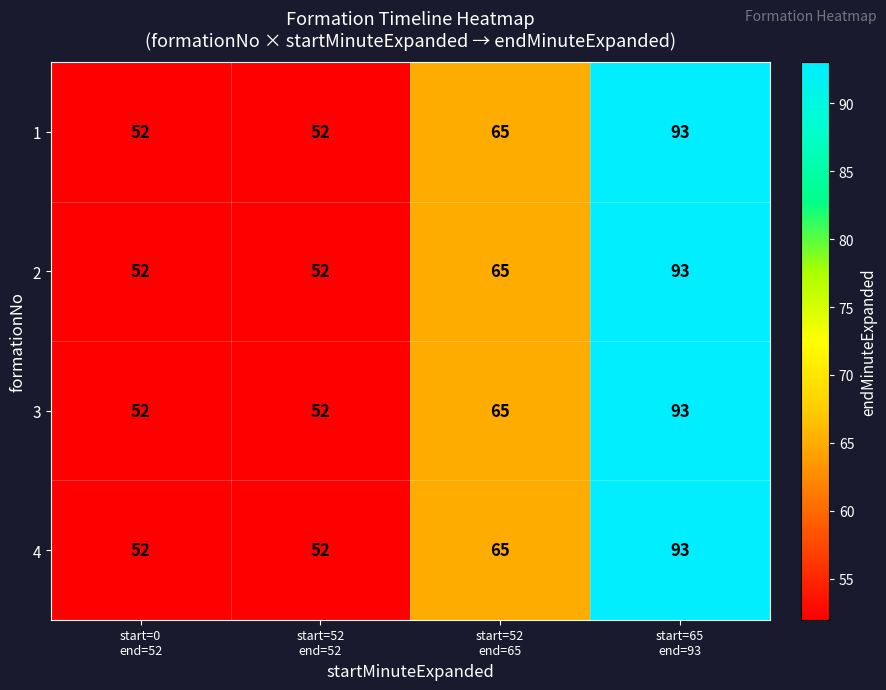

How many distinct data groups are displayed?

4